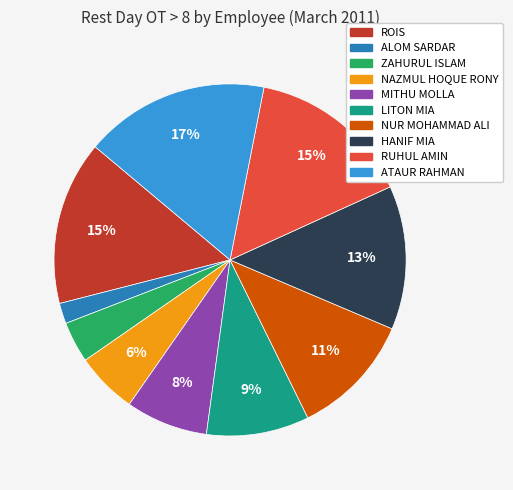

Does any single category account for the majority?

No